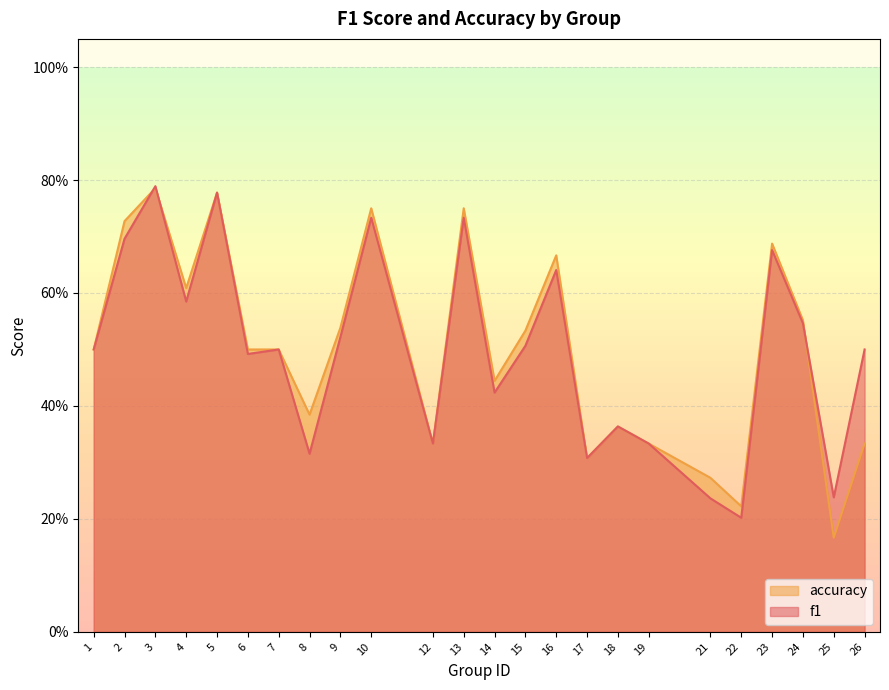

What is the difference between the accuracy values at 9 and 19?

0.2